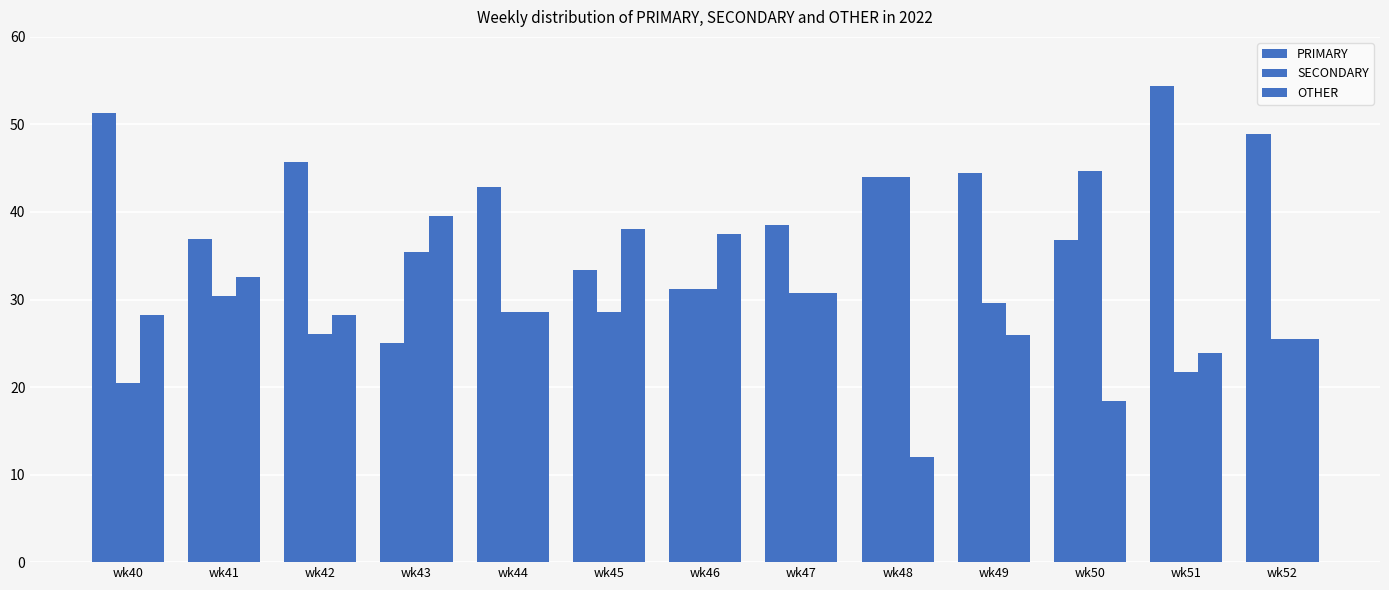

What value does the SECONDARY series have at wk40?

20.5